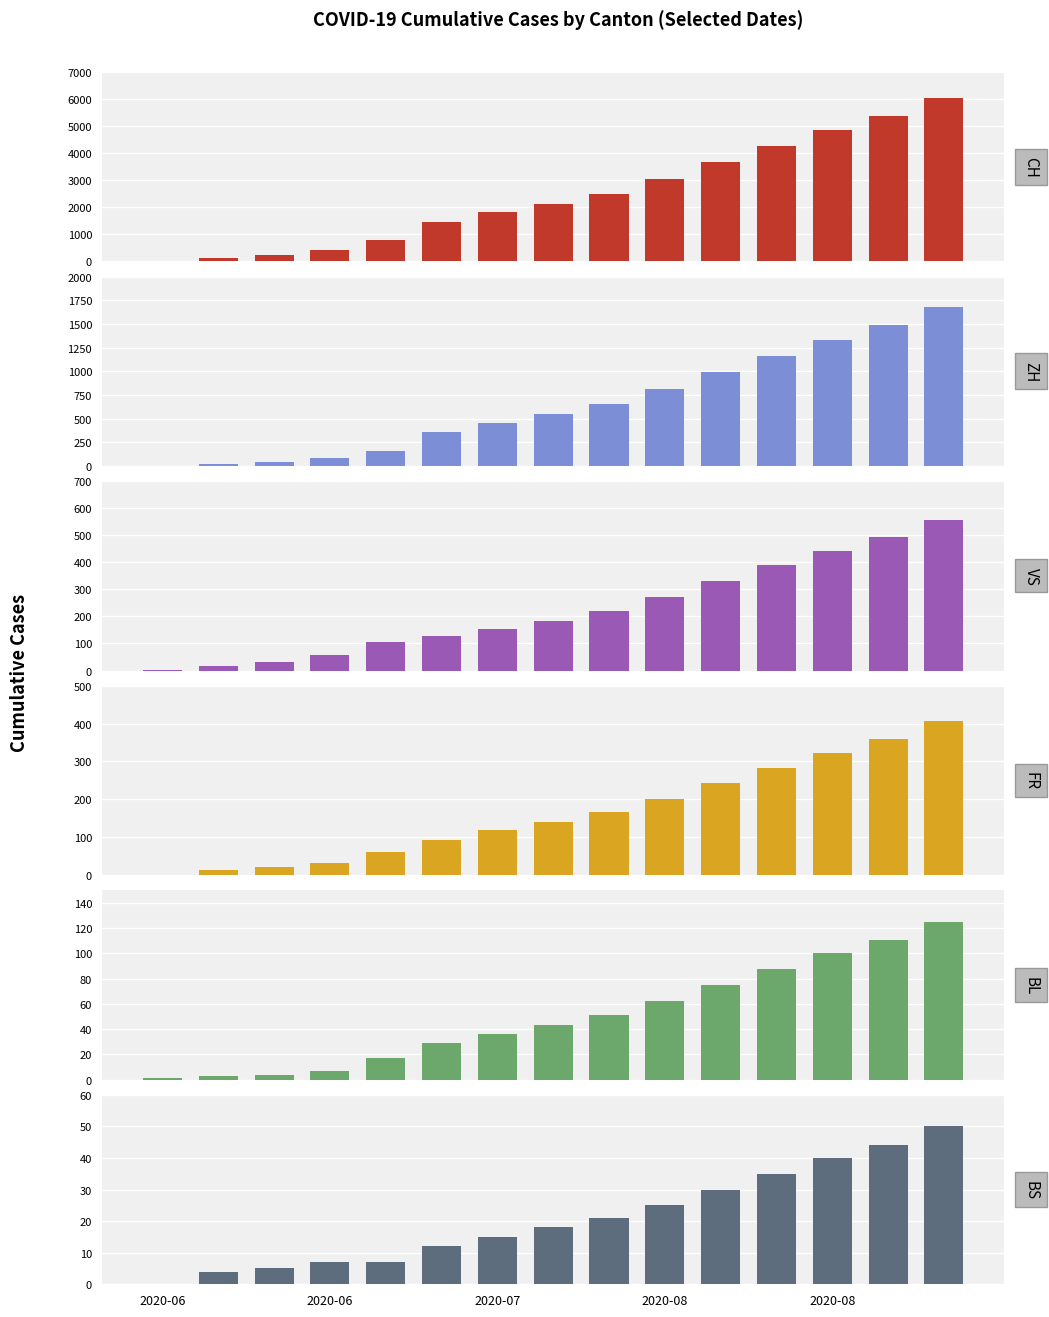

Which has a higher value, 2020-08 or 2020-07?

2020-08